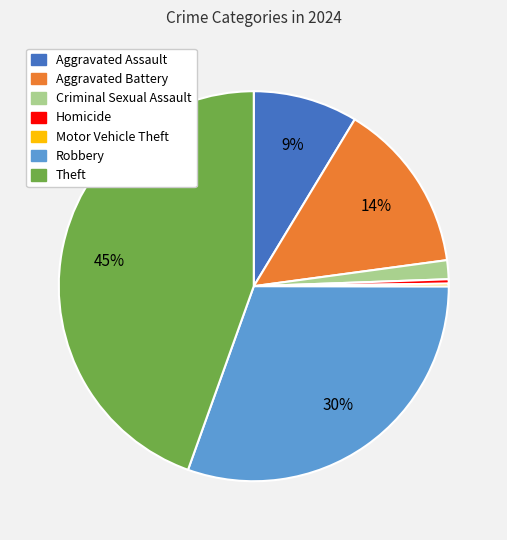

Do Homicide and Theft together represent more than half of the pie?

No